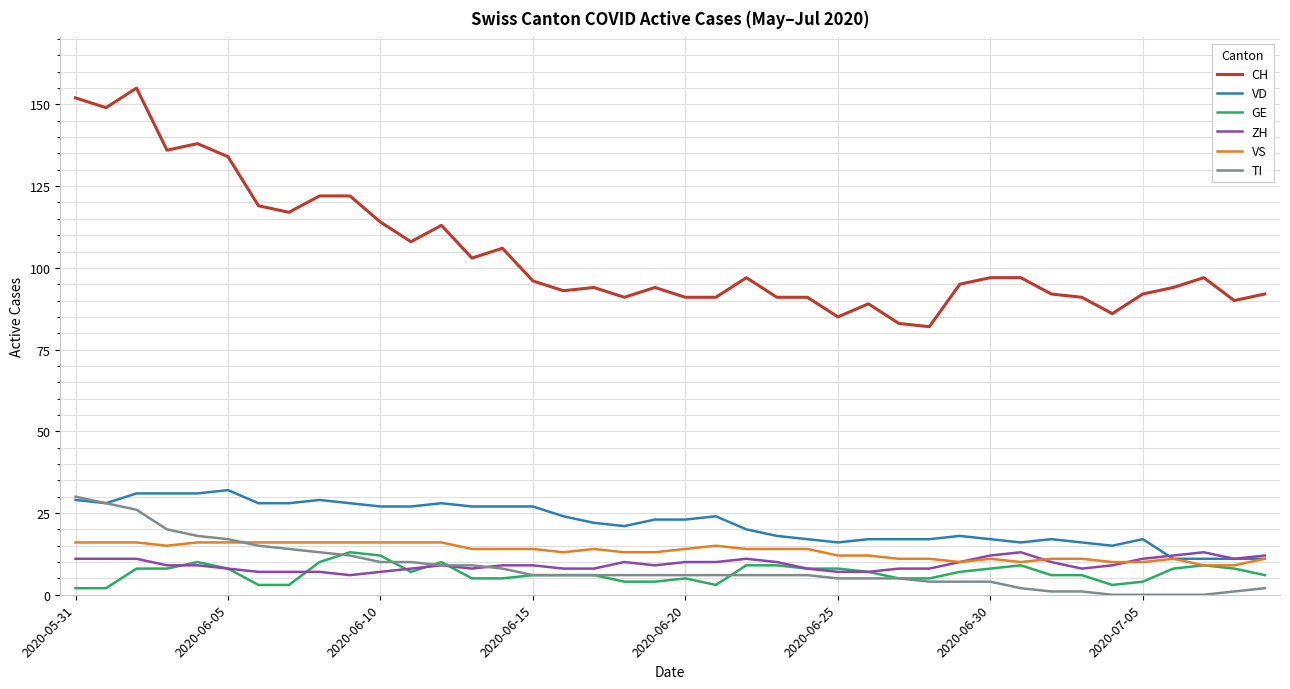

Which series has the largest total across all categories?

CH